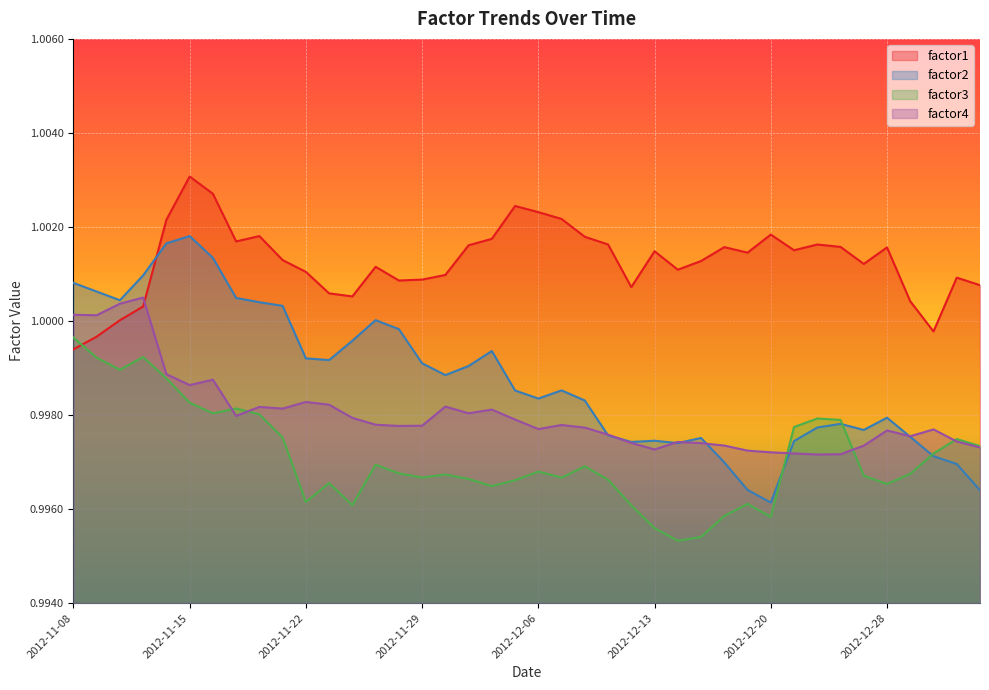

What position from the right is 9?

31